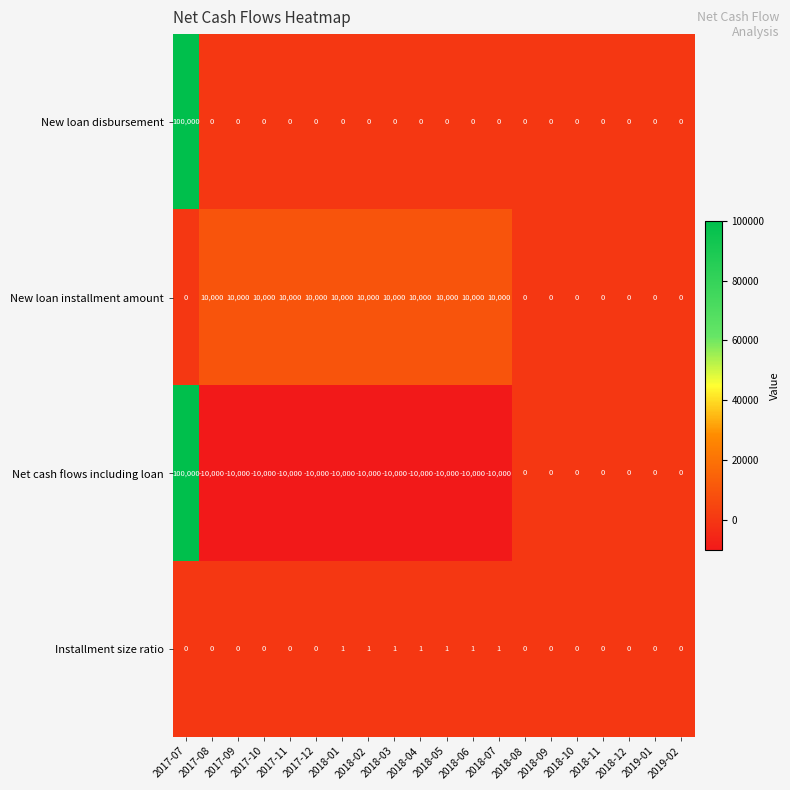

What is the difference between the highest and lowest values at 2017-09?

20000